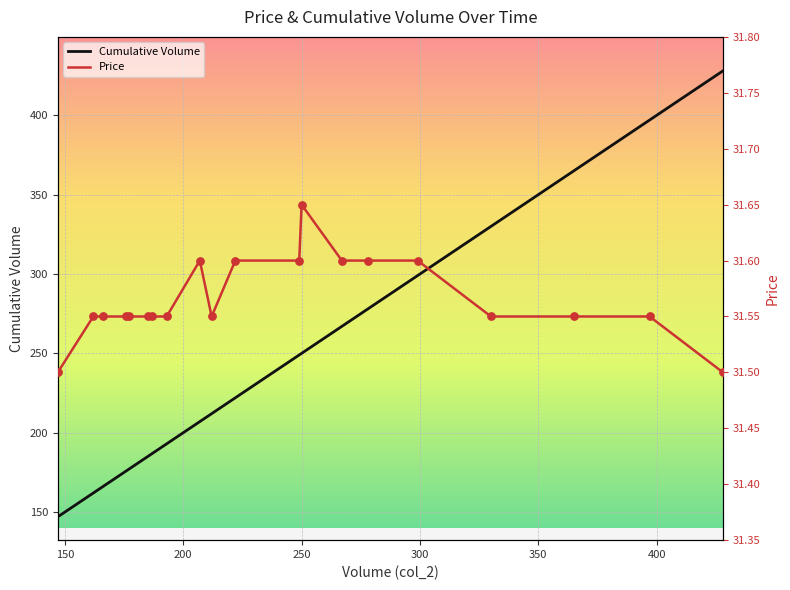

Which series reaches the minimum Y coordinate?

Price